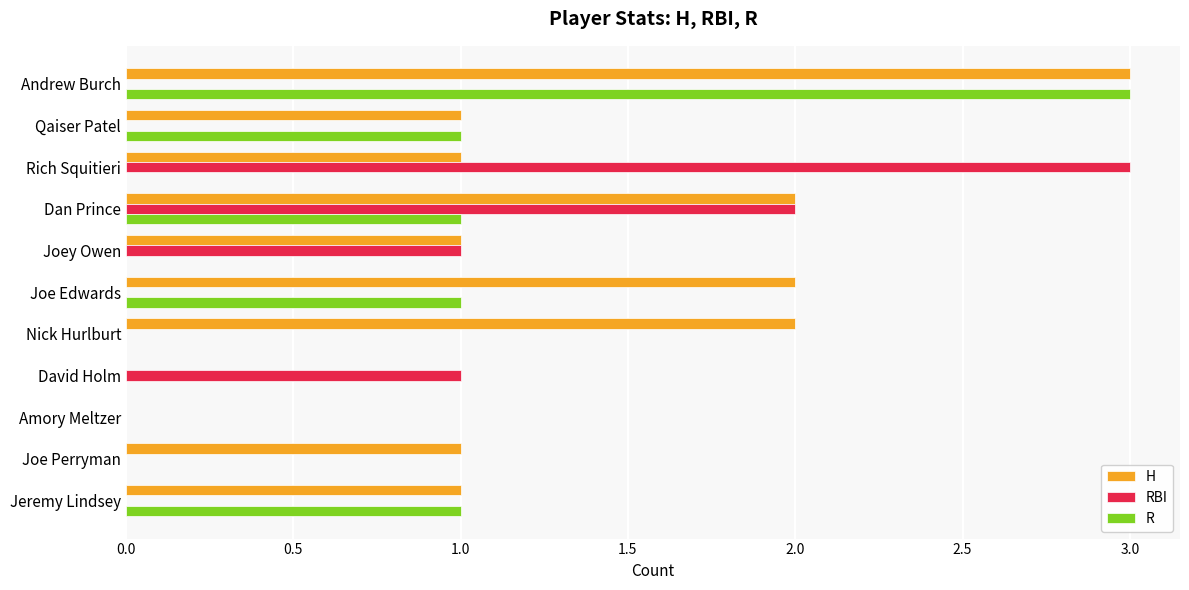

The R series shows 1 at Dan Prince. True or false?

True